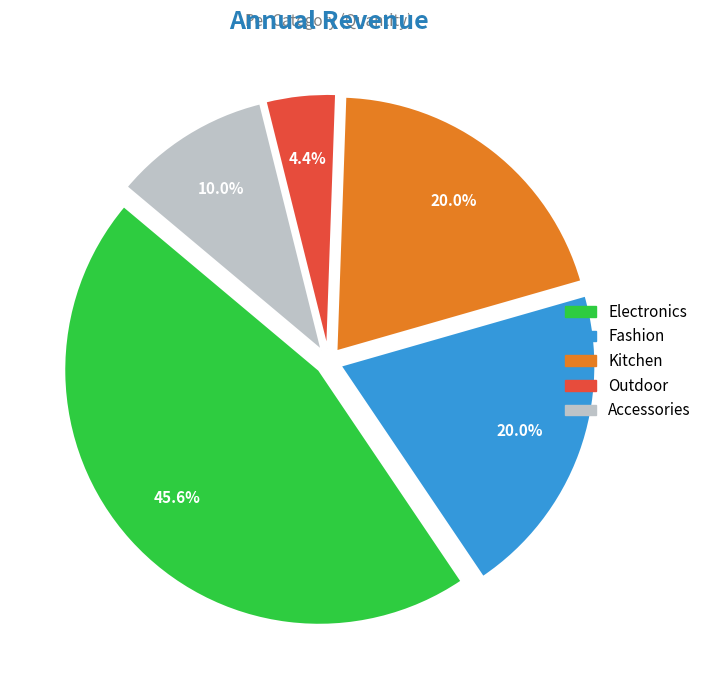

Which category has the smallest portion of the pie?

Outdoor